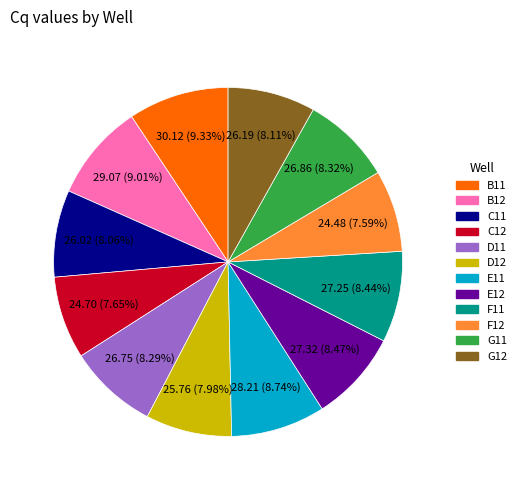

Which has a higher value, B11 or G12?

B11